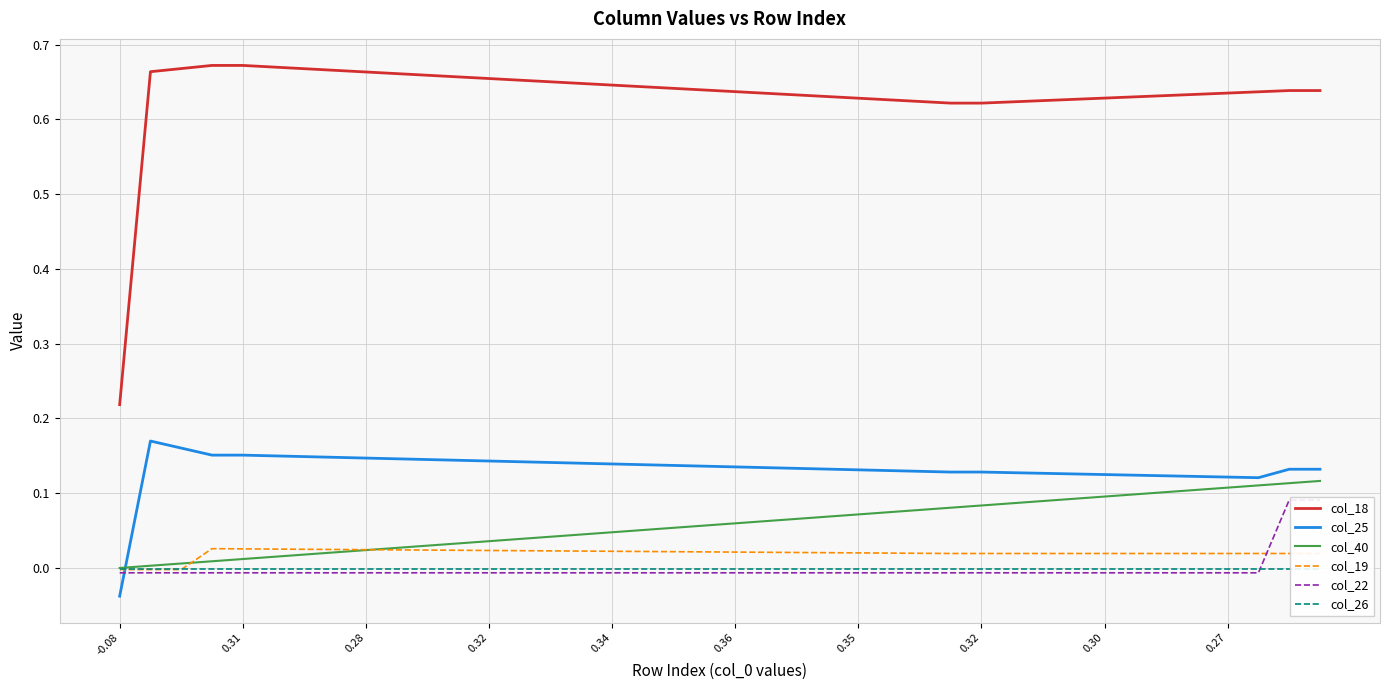

What is the total value across all series at -0.08?

0.2